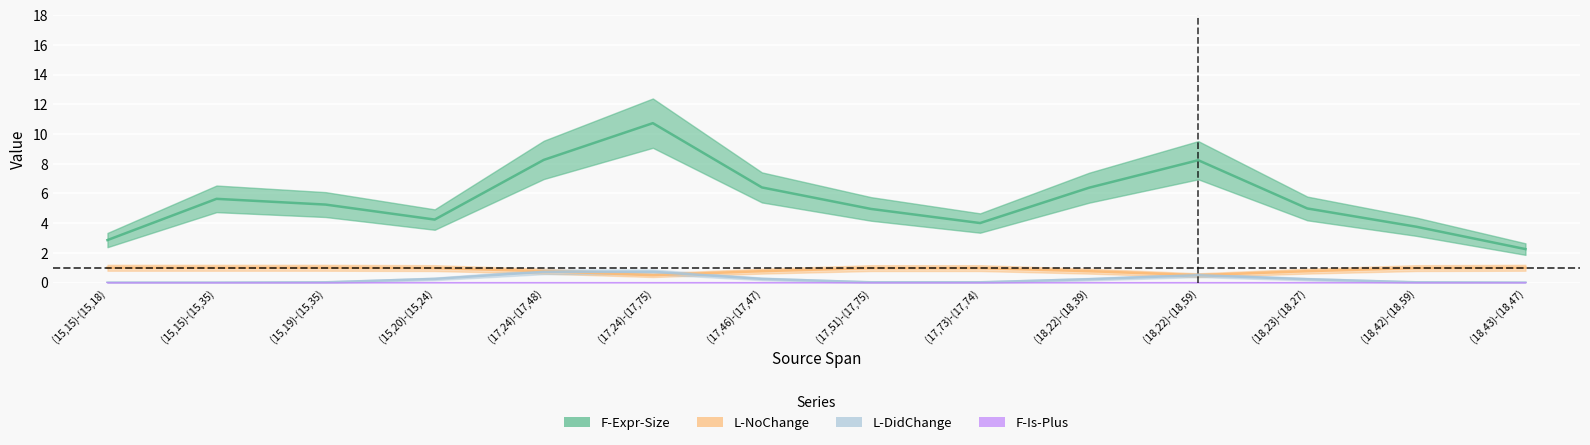

The F-Is-Plus series shows 0 at (18,42)-(18,59). True or false?

True